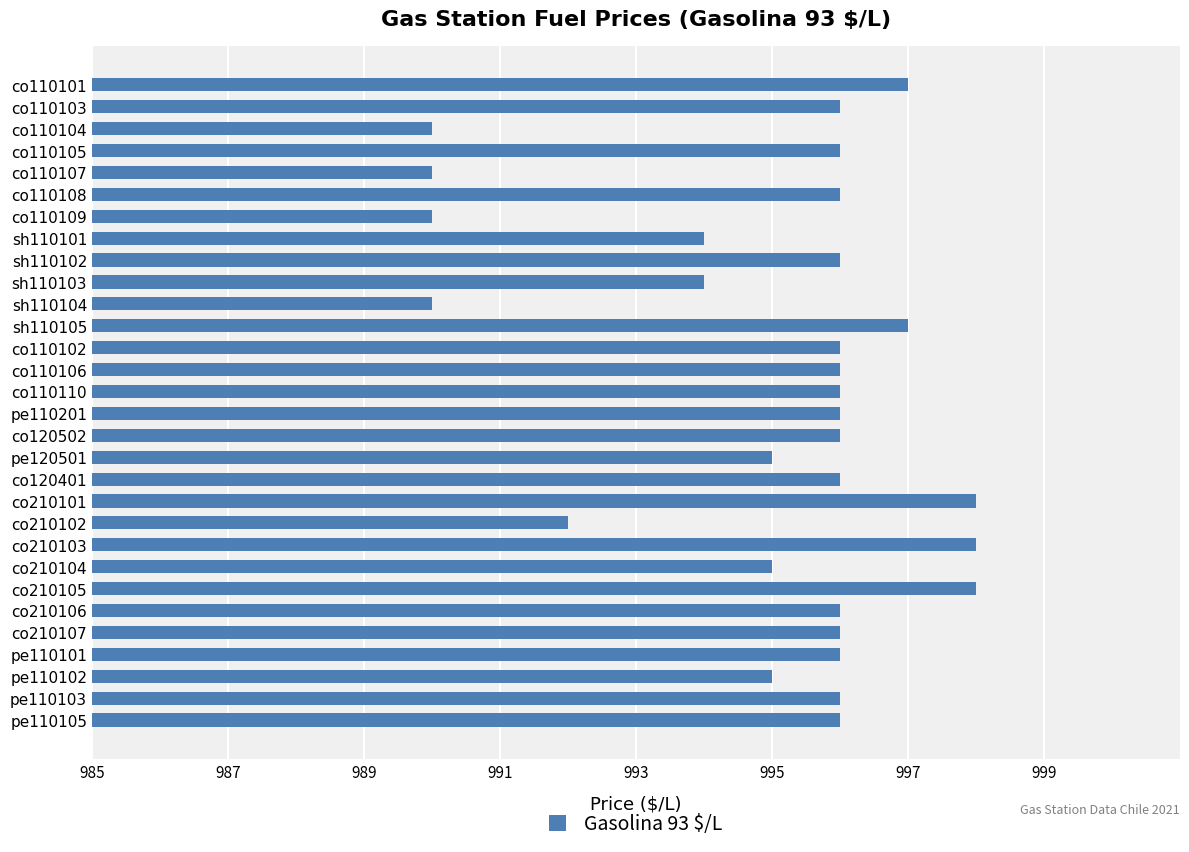

Is it true that the value at pe110201 is 621?

False